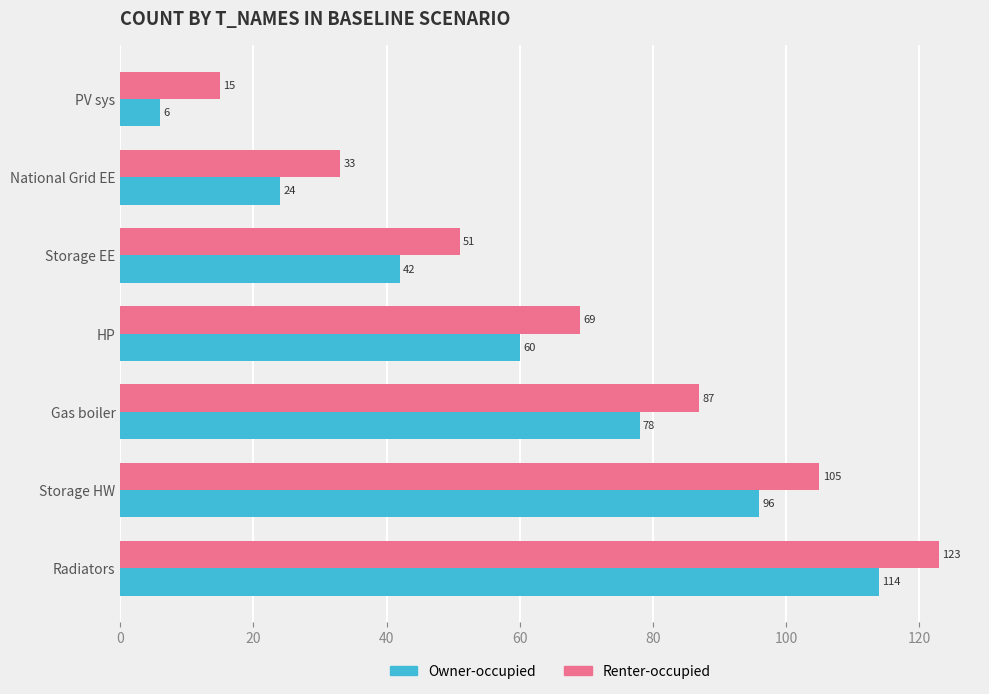

How many values in the Renter-occupied series are below 69?

3